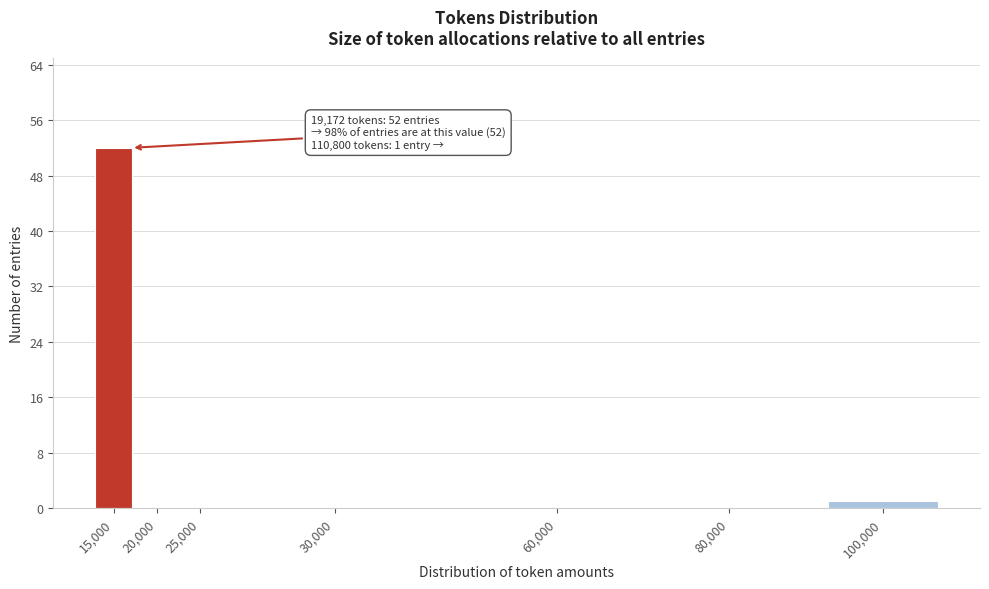

Reading right to left, extract all data points from this chart.

100,000=1	80,000=0	60,000=0	30,000=0	25,000=0	20,000=0	15,000=52